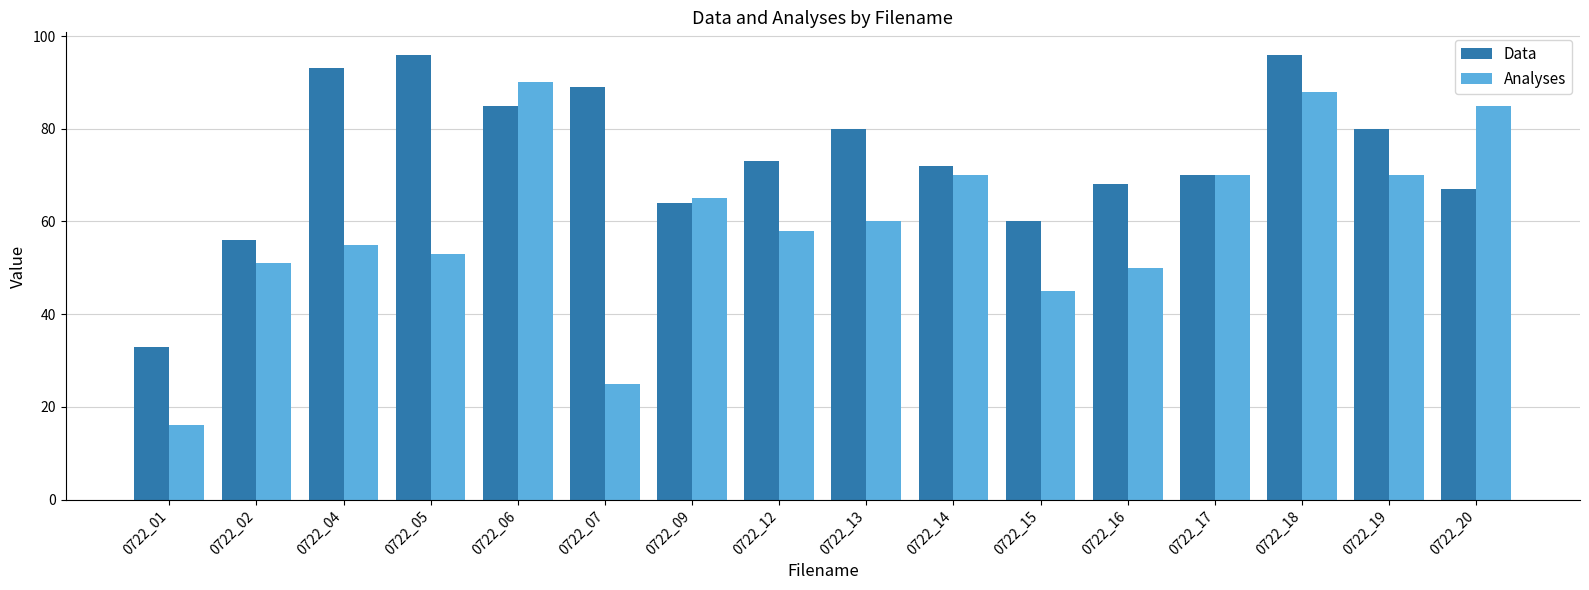

The value of Data at 0722_18 is 56. True or false?

False